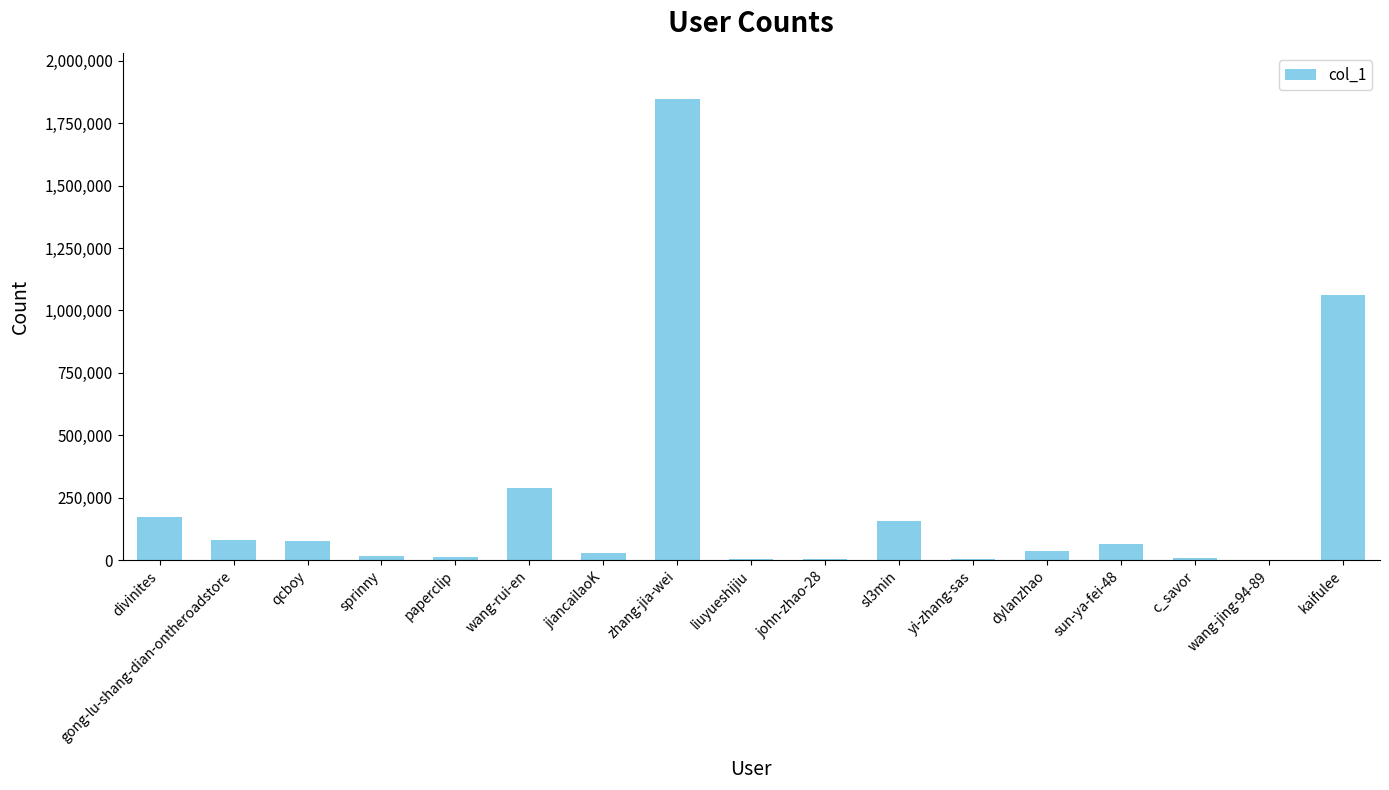

What is the sum of the values at gong-lu-shang-dian-ontheroadstore and yi-zhang-sas?

87347